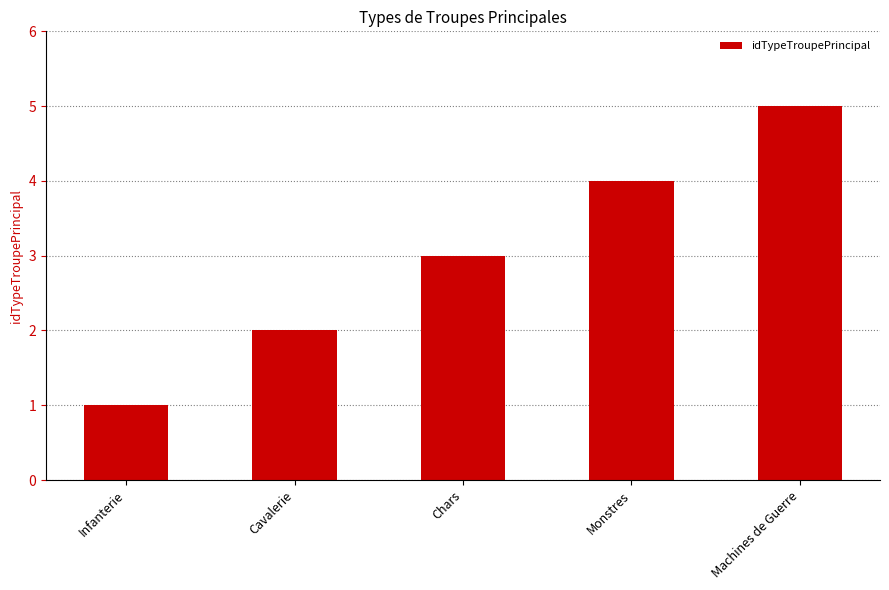

What is the change in value from Infanterie to Cavalerie?

+1